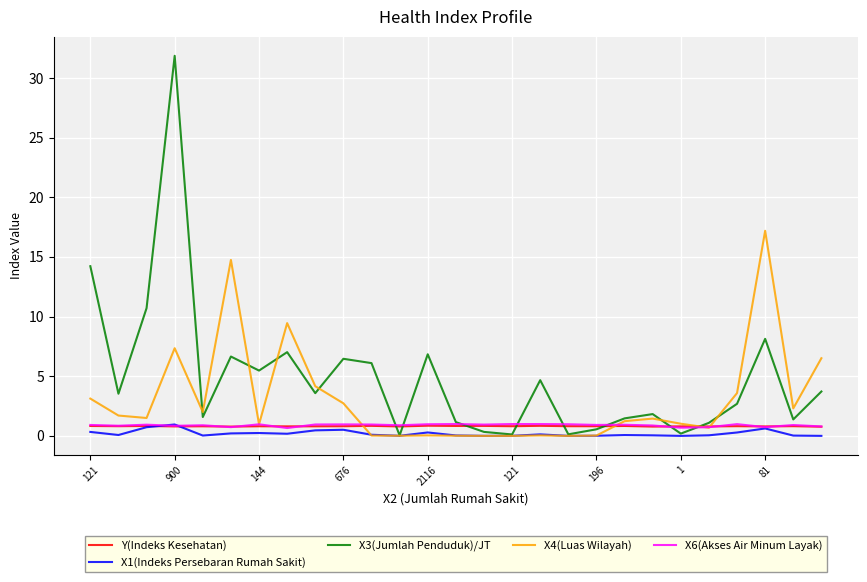

What are all the series names shown in the legend?

Y(Indeks Kesehatan), X1(Indeks Persebaran Rumah Sakit), X3(Jumlah Penduduk)/JT, X4(Luas Wilayah), X6(Akses Air Minum Layak)